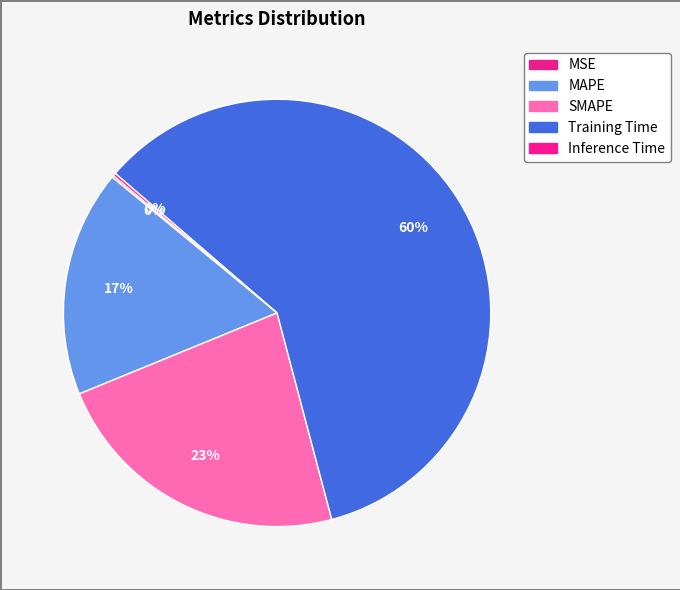

What percentage is the SMAPE slice, to the nearest percent?

23%